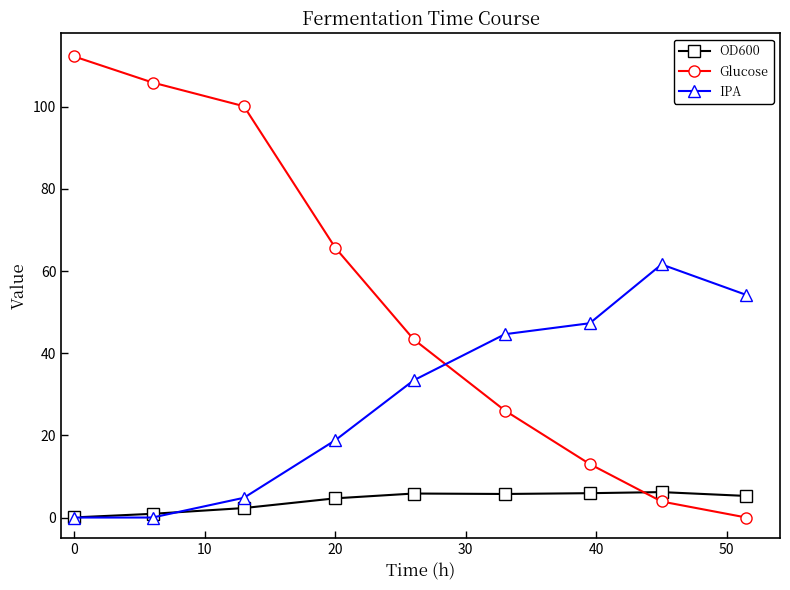

List the series in order of their peak value, highest first.

Glucose, IPA, OD600